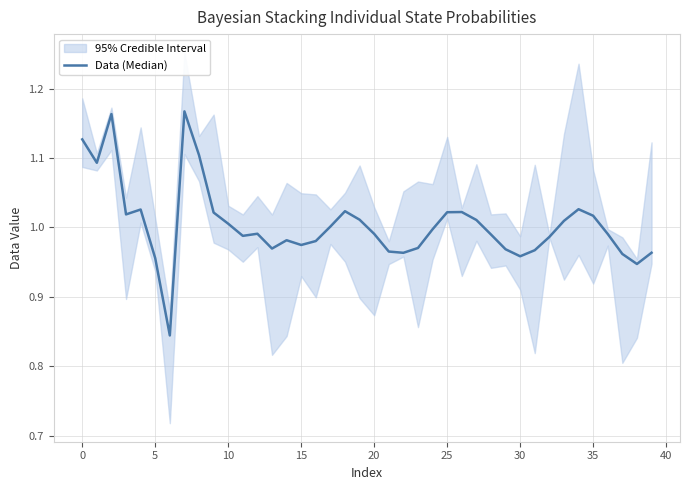

What is the difference between the second highest and second lowest values?

0.2